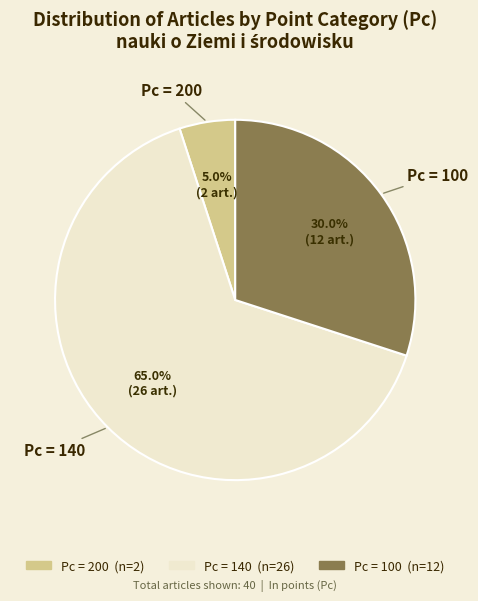

Is there any slice that represents more than half of the pie?

Yes